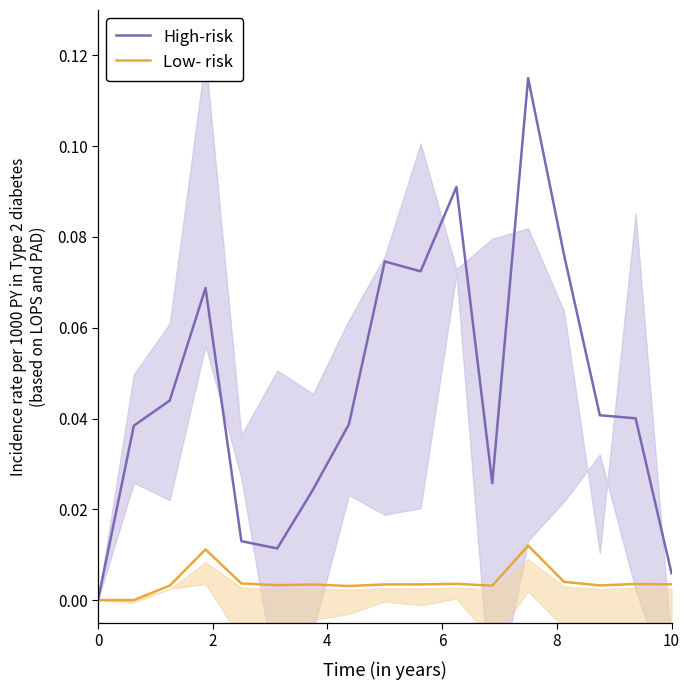

Rank the series by their average value, from lowest to highest.

Low- risk, High-risk